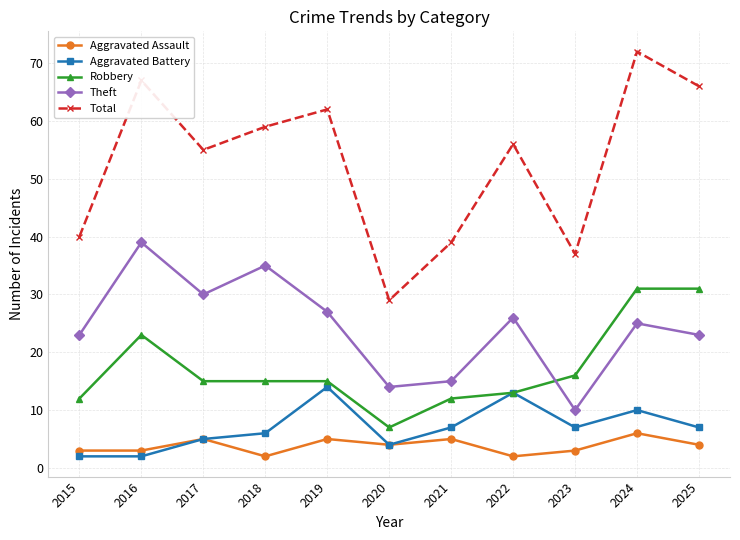

What is the maximum value for Aggravated Battery?

14